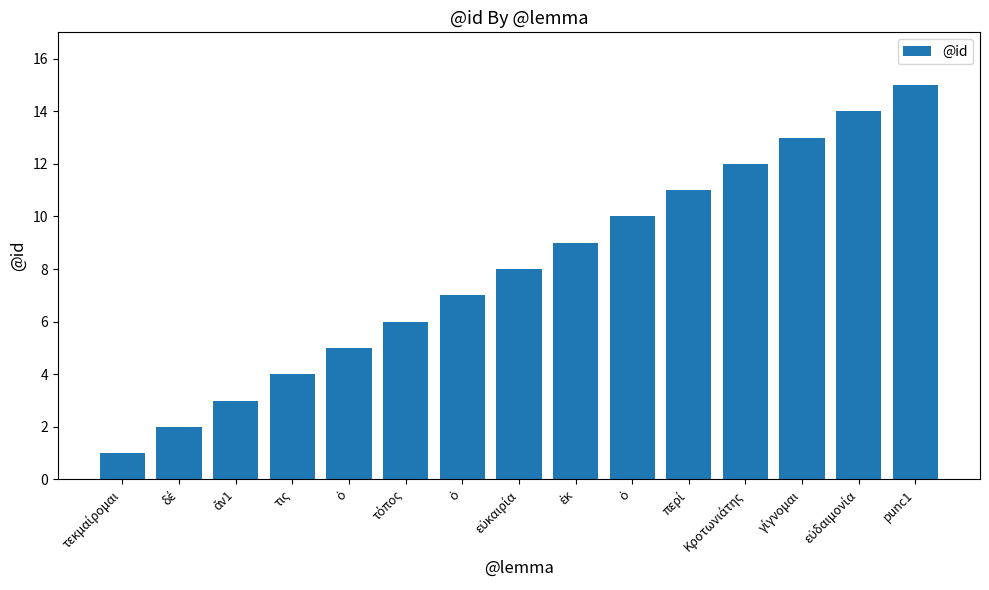

The chart shows a value of 1 at δέ. True or false?

False